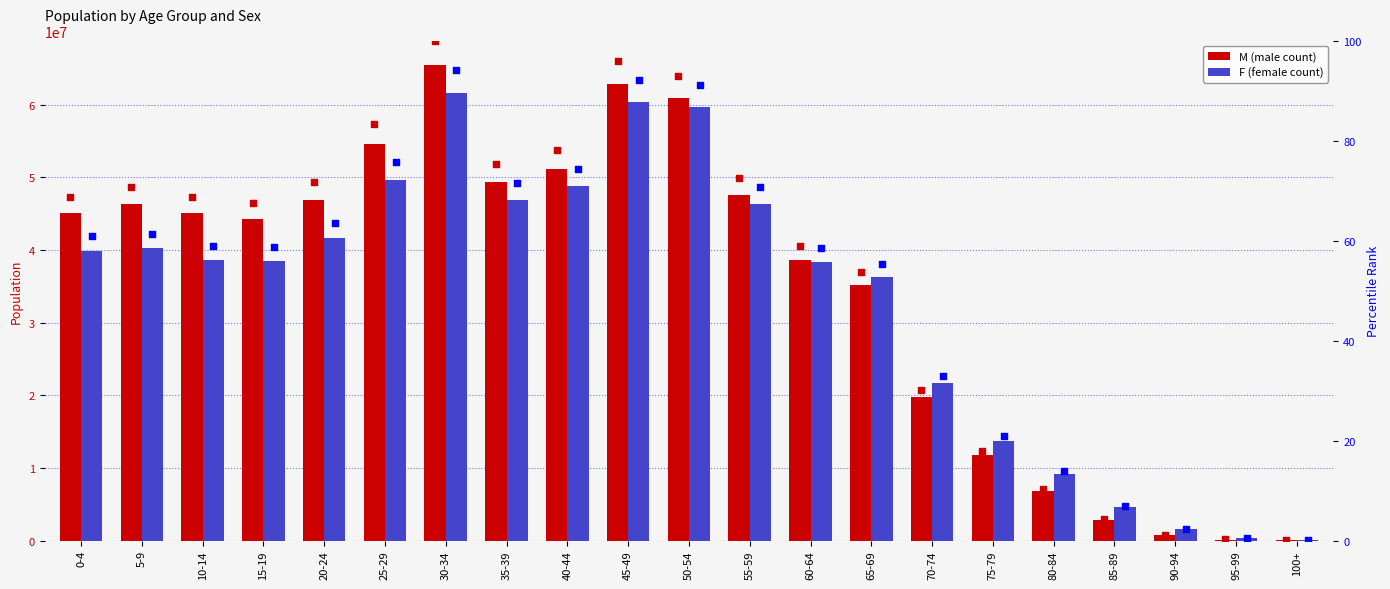

At how many categories does at least one series exceed 41245211?

12